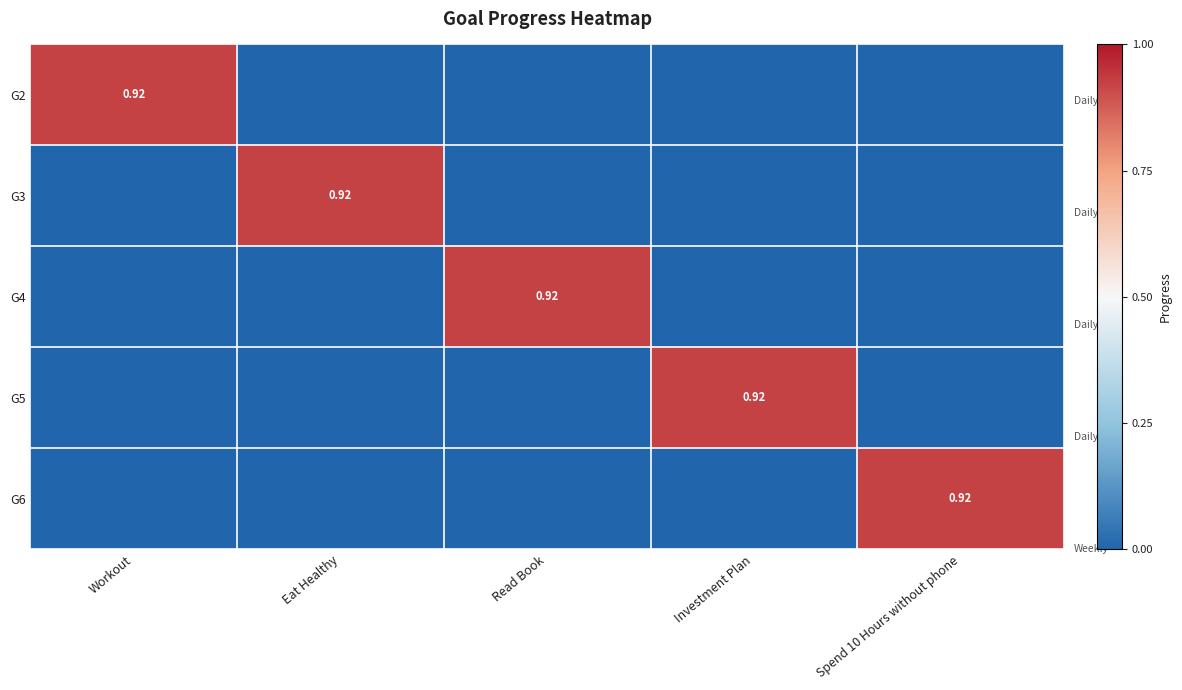

What is the total value across all series at Workout?

0.9